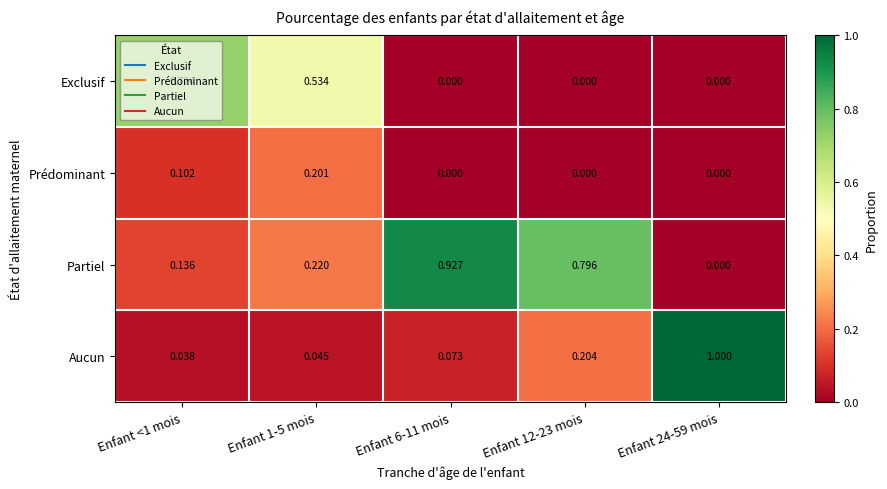

What is the total value across all series at Enfant 24-59 mois?

1.0